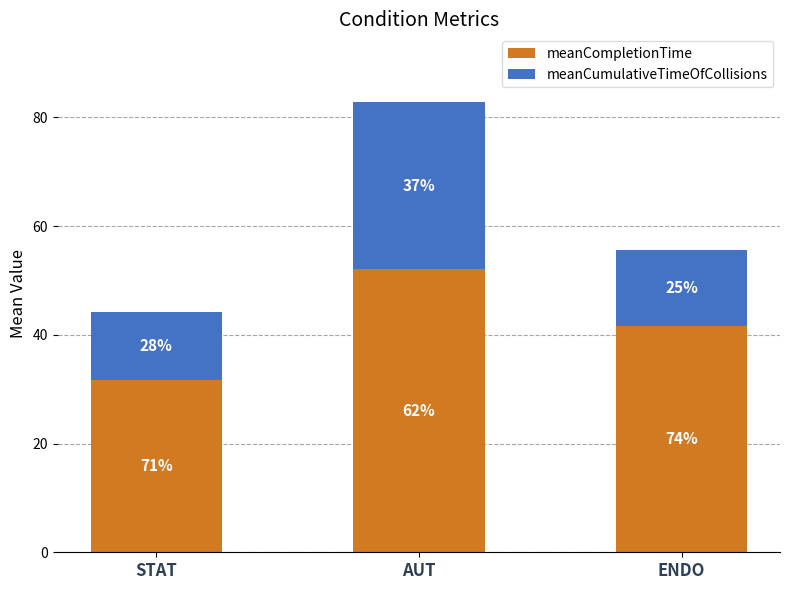

What is the difference between the maximum and second lowest values in the meanCompletionTime series?

10.5